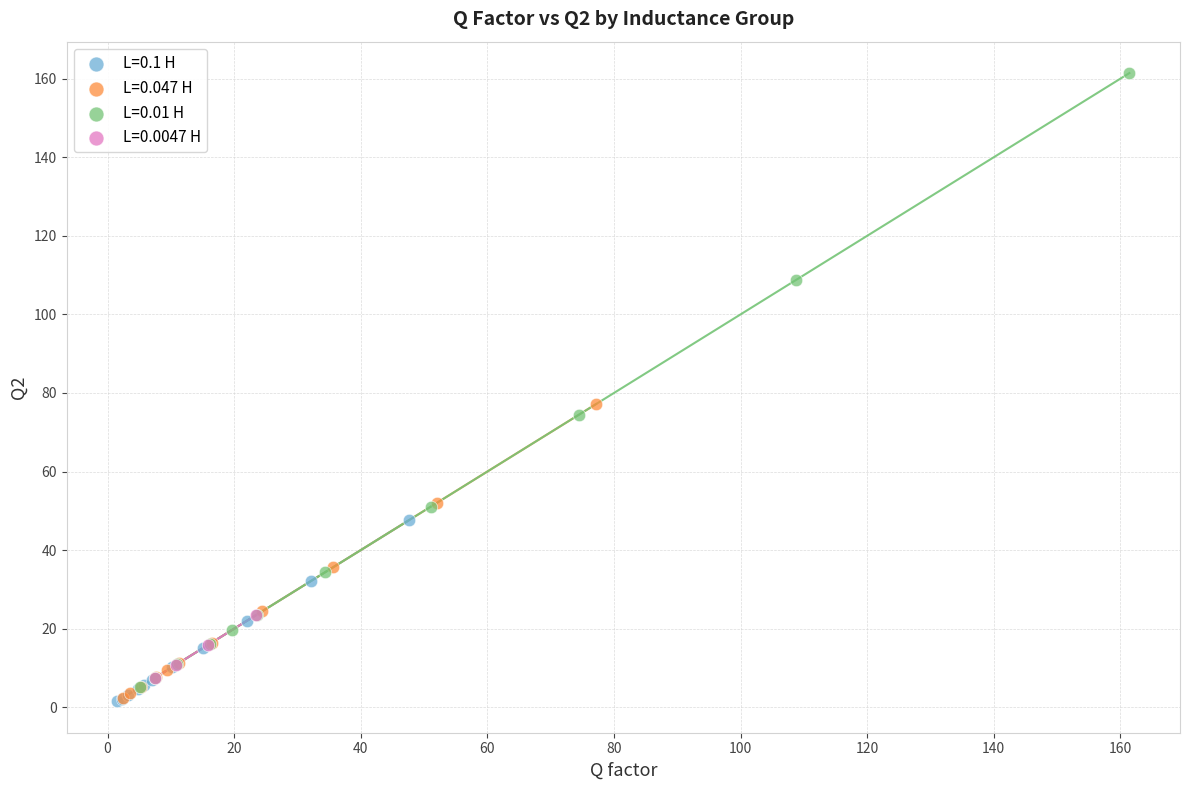

Which series has the widest spread of Y values?

L=0.01 H